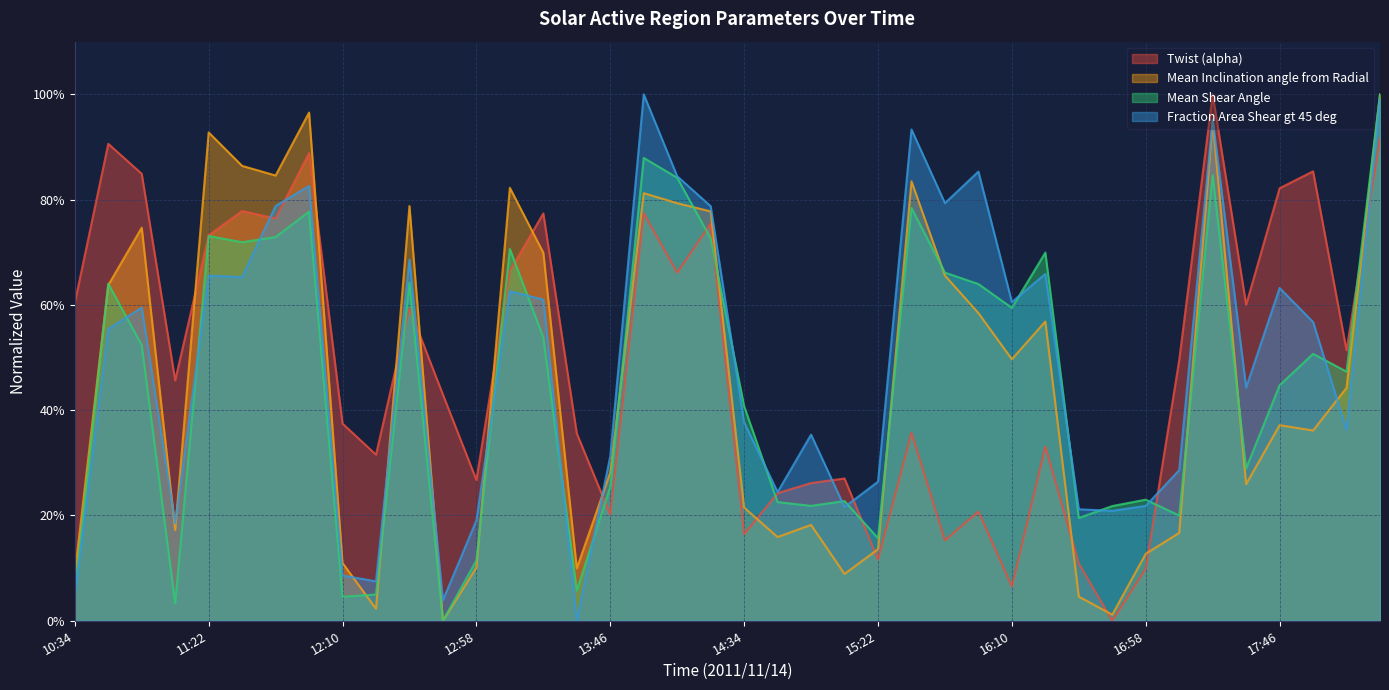

Reading left to right, transcribe all the data shown in this chart.

Twist (alpha): 10:34=60.4	10:46=90.6	10:58=84.9	11:10=45.7	11:22=73.2	11:34=77.8	11:46=76.4	11:58=88.8	12:10=37.4	12:22=31.6	12:34=59.4	12:46=43.0	12:58=26.8	13:10=66.5	13:22=77.4	13:34=35.6	13:46=20.2	13:58=77.4	14:10=66.1	14:22=75.4	14:34=16.4	14:46=24.2	14:58=26.2	15:10=27.0	15:22=11.6	15:34=35.7	15:46=15.3	15:58=20.8	16:10=6.5	16:22=33.1	16:34=10.9	16:46=0.0	16:58=9.9	17:10=49.5	17:22=100.0	17:34=60.0	17:46=82.2	17:58=85.4	18:10=51.4	18:22=91.7
Mean Inclination angle from Radial: 10:34=8.9	10:46=63.7	10:58=74.7	11:10=17.2	11:22=92.8	11:34=86.4	11:46=84.6	11:58=96.5	12:10=11.0	12:22=2.3	12:34=78.8	12:46=0.0	12:58=10.1	13:10=82.2	13:22=69.9	13:34=10.0	13:46=28.1	13:58=81.2	14:10=79.3	14:22=77.8	14:34=21.5	14:46=15.9	14:58=18.2	15:10=8.9	15:22=13.6	15:34=83.5	15:46=65.6	15:58=58.5	16:10=49.7	16:22=56.9	16:34=4.6	16:46=1.2	16:58=12.7	17:10=16.7	17:22=94.9	17:34=25.9	17:46=37.2	17:58=36.1	18:10=44.2	18:22=100.0
Mean Shear Angle: 10:34=5.3	10:46=64.0	10:58=52.4	11:10=3.3	11:22=73.1	11:34=71.9	11:46=72.9	11:58=77.7	12:10=4.6	12:22=5.0	12:34=64.2	12:46=0.0	12:58=11.5	13:10=70.6	13:22=53.8	13:34=5.7	13:46=25.4	13:58=87.9	14:10=84.1	14:22=72.6	14:34=40.8	14:46=22.5	14:58=21.8	15:10=22.7	15:22=15.7	15:34=78.4	15:46=66.1	15:58=64.0	16:10=59.4	16:22=69.9	16:34=19.5	16:46=21.8	16:58=23.0	17:10=20.0	17:22=84.6	17:34=28.9	17:46=44.7	17:58=50.7	18:10=47.3	18:22=100.0
Fraction Area Shear gt 45 deg: 10:34=4.7	10:46=55.4	10:58=59.5	11:10=18.5	11:22=65.6	11:34=65.3	11:46=78.8	11:58=82.6	12:10=8.6	12:22=7.5	12:34=68.6	12:46=3.9	12:58=19.1	13:10=62.6	13:22=61.0	13:34=0.0	13:46=31.3	13:58=100.0	14:10=84.4	14:22=78.8	14:34=37.7	14:46=24.4	14:58=35.4	15:10=21.6	15:22=26.4	15:34=93.3	15:46=79.3	15:58=85.3	16:10=60.5	16:22=65.9	16:34=21.2	16:46=20.9	16:58=21.8	17:10=28.6	17:22=95.2	17:34=44.3	17:46=63.2	17:58=56.8	18:10=36.3	18:22=99.0